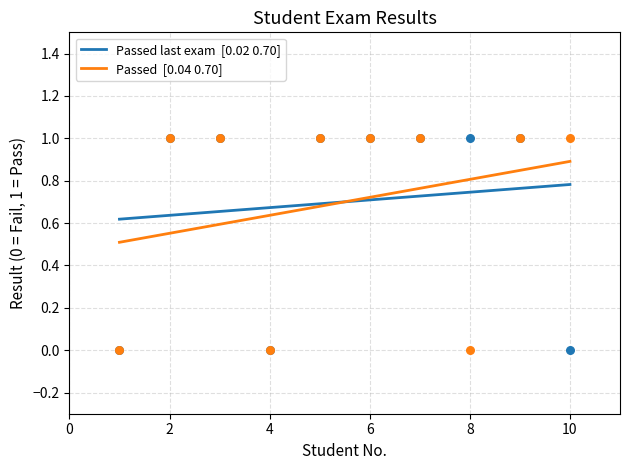

At which category is the sum across all series the highest?

10